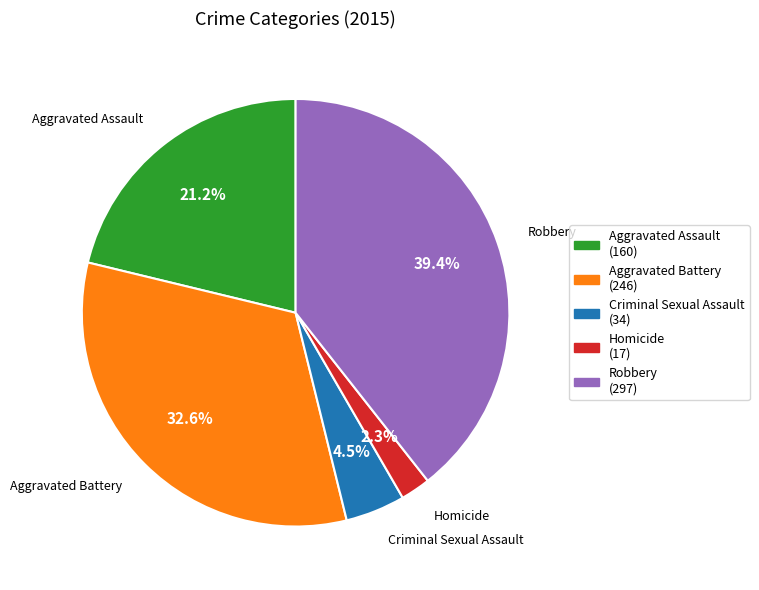

What is the total percentage of Aggravated Battery and Robbery?

72.0%